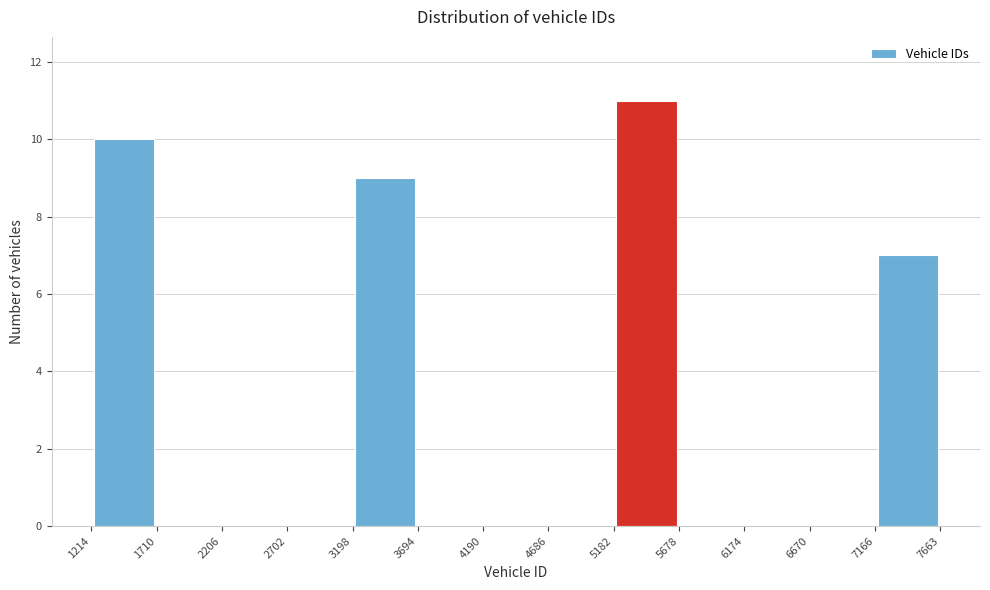

How tall is the bar that spans 1214 to 1710 on the x-axis? The values are not printed on the chart, so give them approximately, as read against the axis.

10